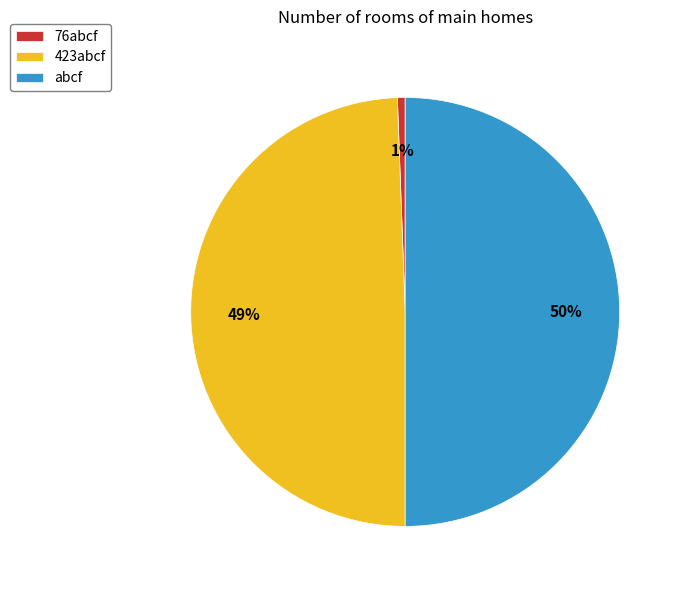

Which has a higher value, abcf or 76abcf?

abcf